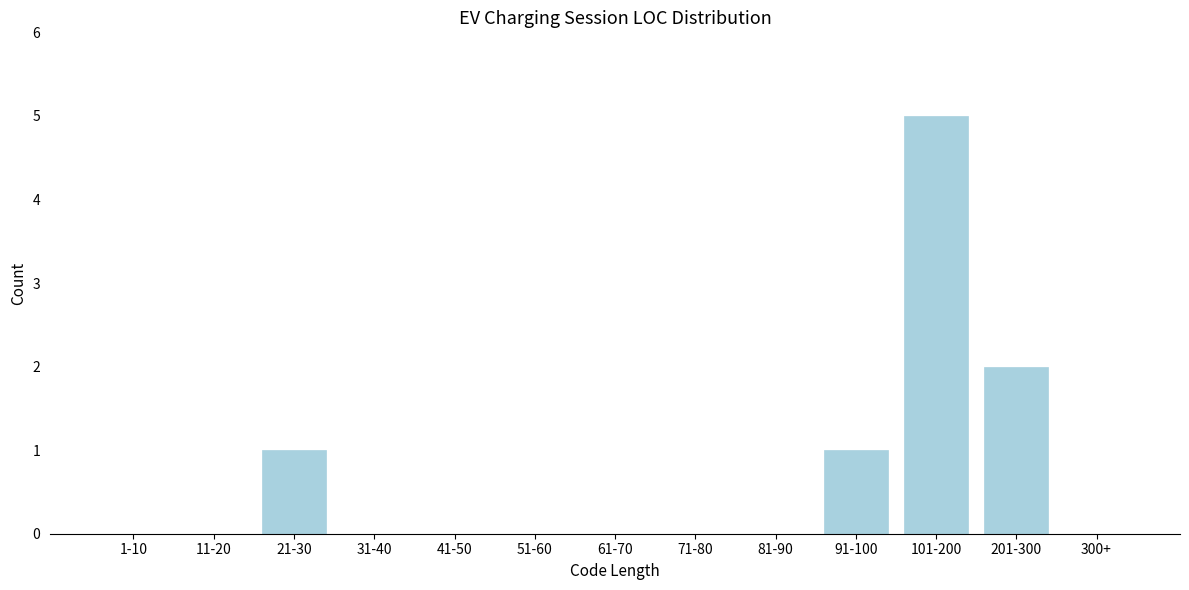

Reading left to right, what are all the values shown in this chart?

1-10=0	11-20=0	21-30=1	31-40=0	41-50=0	51-60=0	61-70=0	71-80=0	81-90=0	91-100=1	101-200=5	201-300=2	300+=0